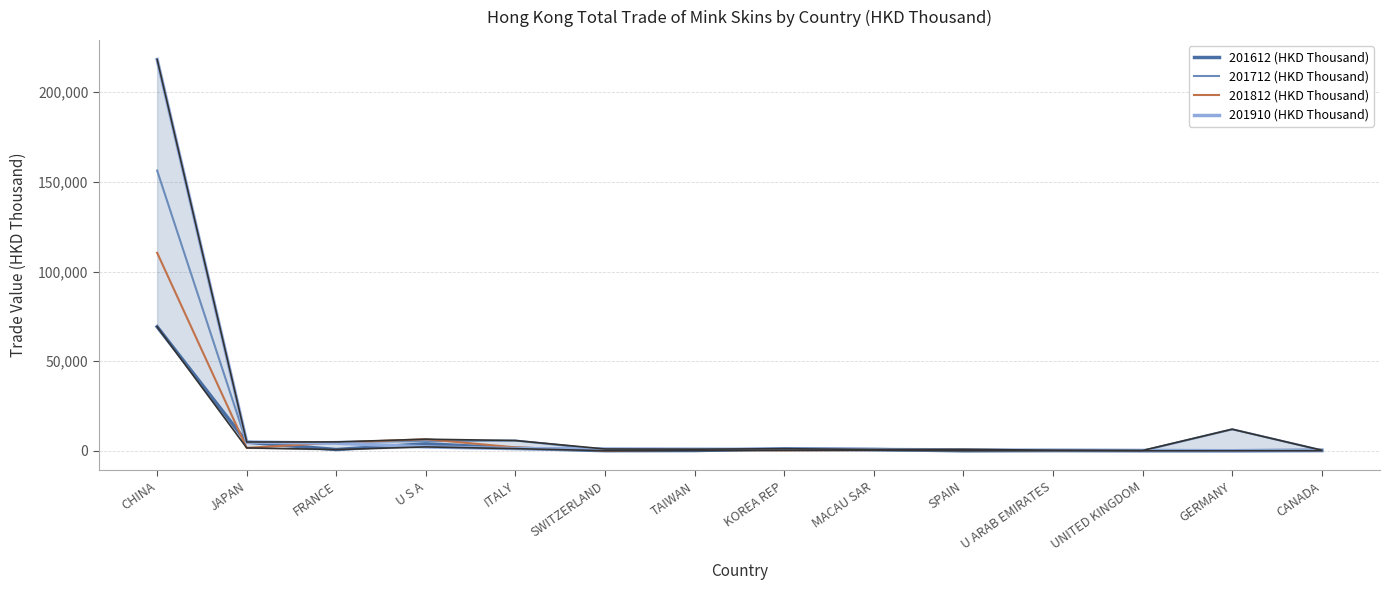

Rank the series by their maximum value, from lowest to highest.

201612 (HKD Thousand), 201812 (HKD Thousand), 201712 (HKD Thousand), 201910 (HKD Thousand)